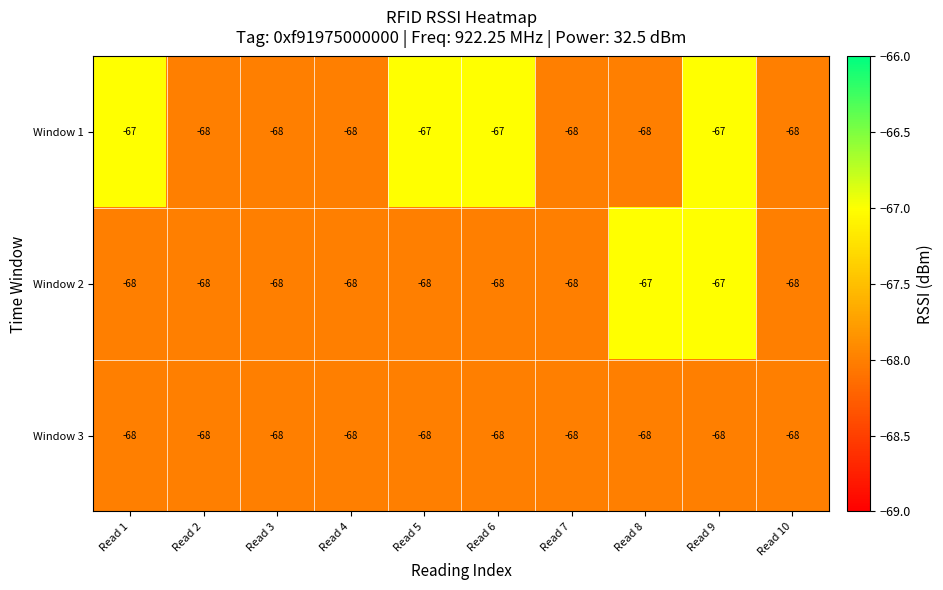

What is the minimum value for Window 3?

-68